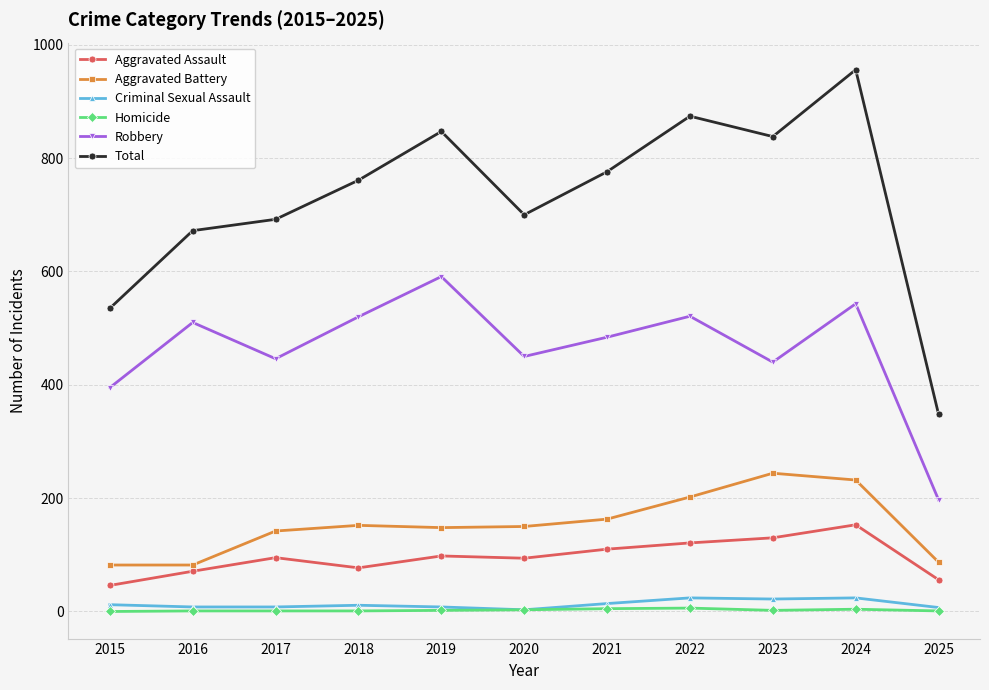

Where is the first local maximum for Robbery?

2016